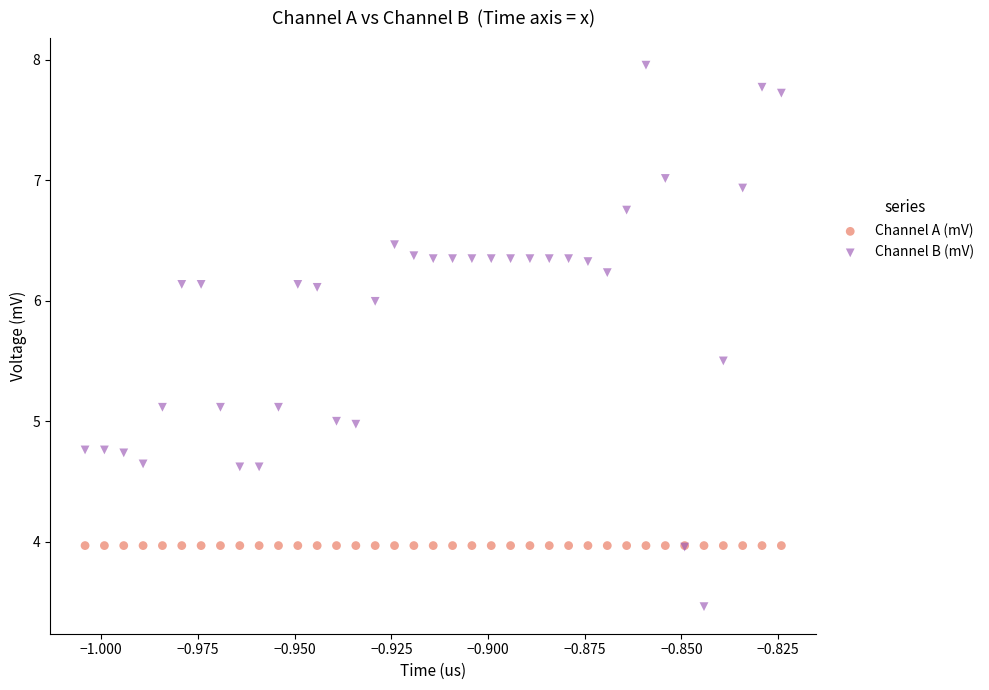

Which series contains the lowest Y value?

Channel B (mV)